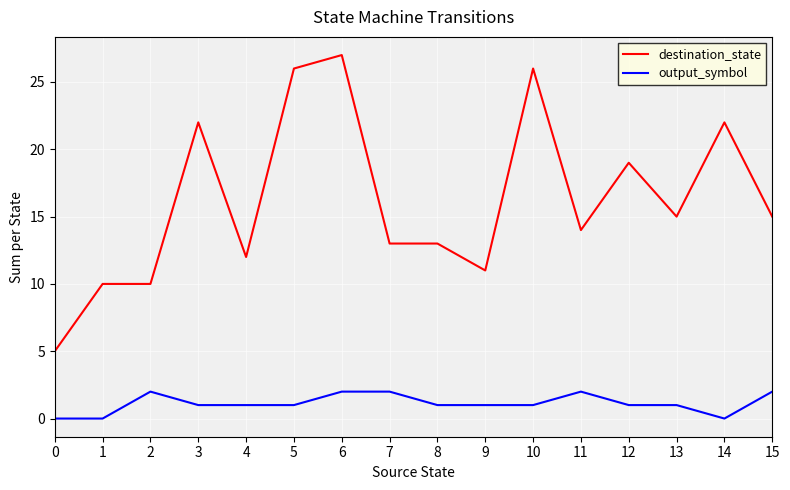

Is it true that destination_state equals 13 at 7?

True